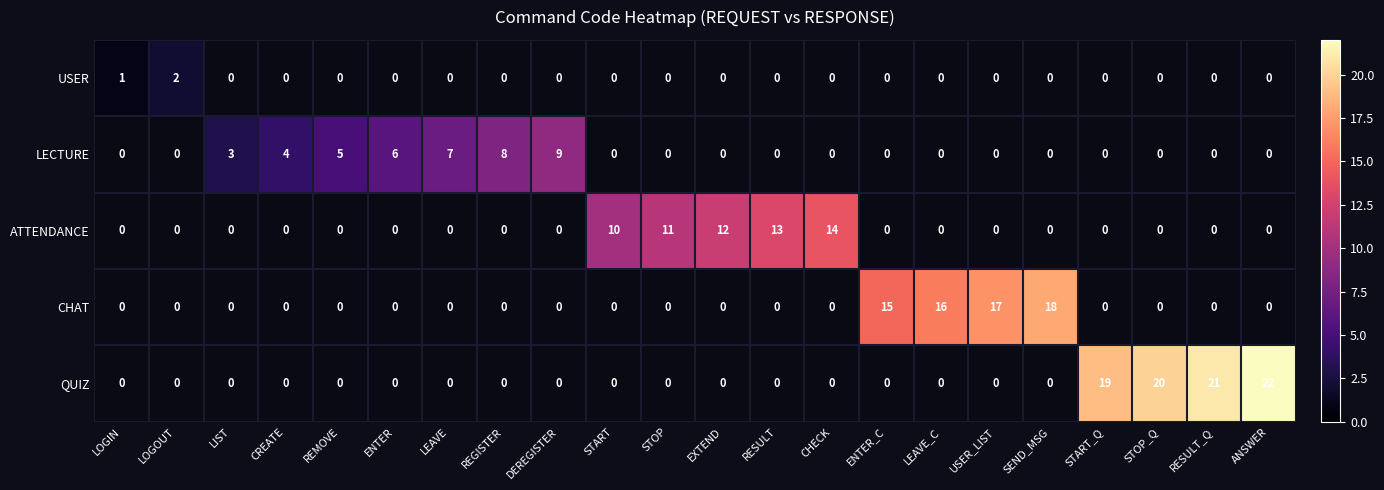

What is the smallest value displayed?

1.0